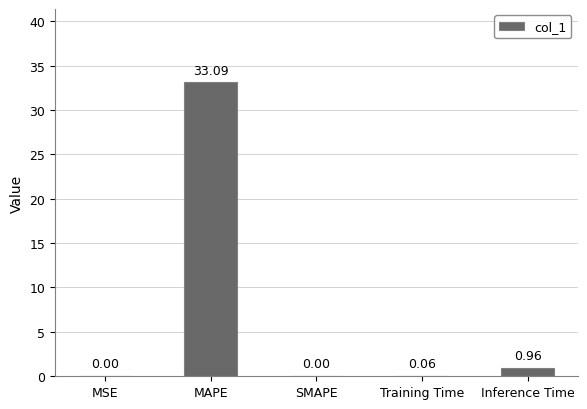

What is the change in value from MAPE to Training Time?

-33.0